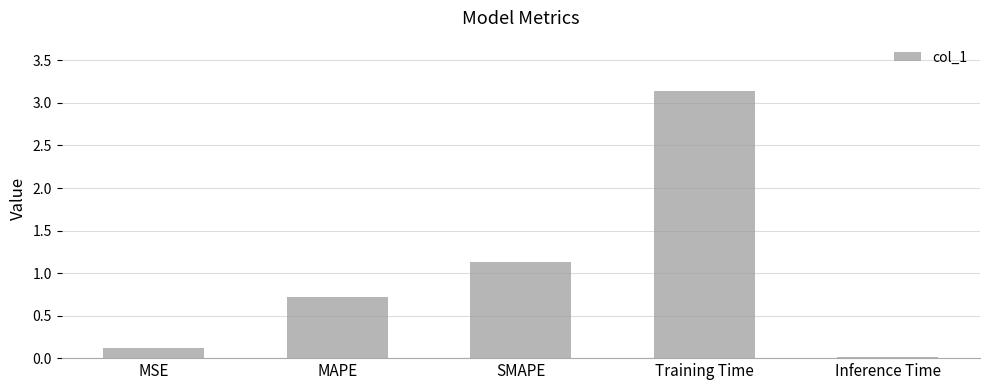

Are the bars horizontal?

No